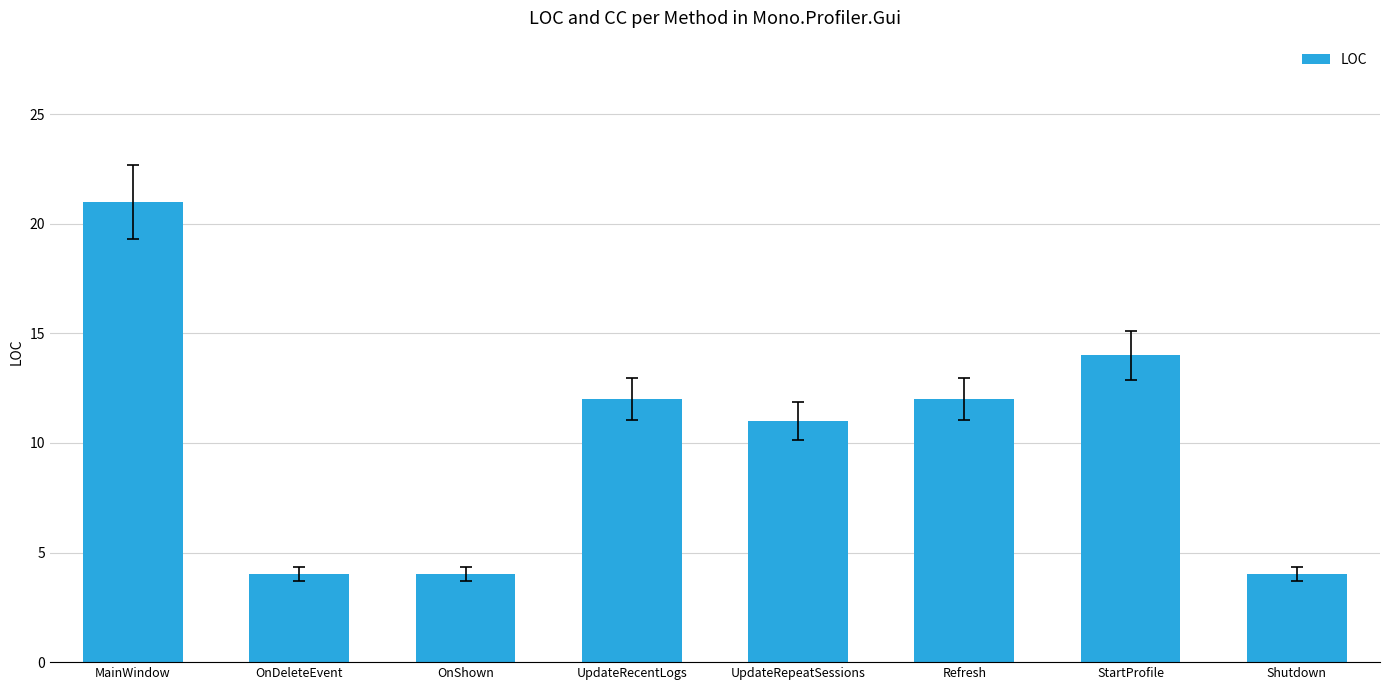

What is the sum of all values?

82